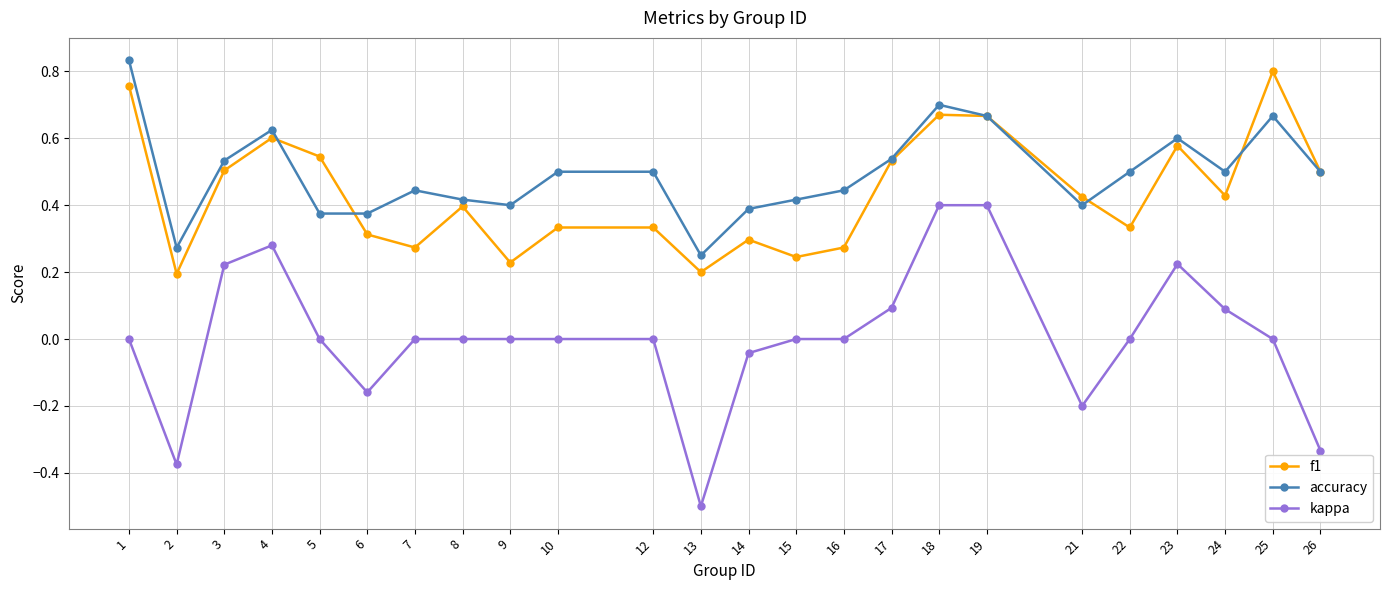

What are all the series names shown in the legend?

f1, accuracy, kappa